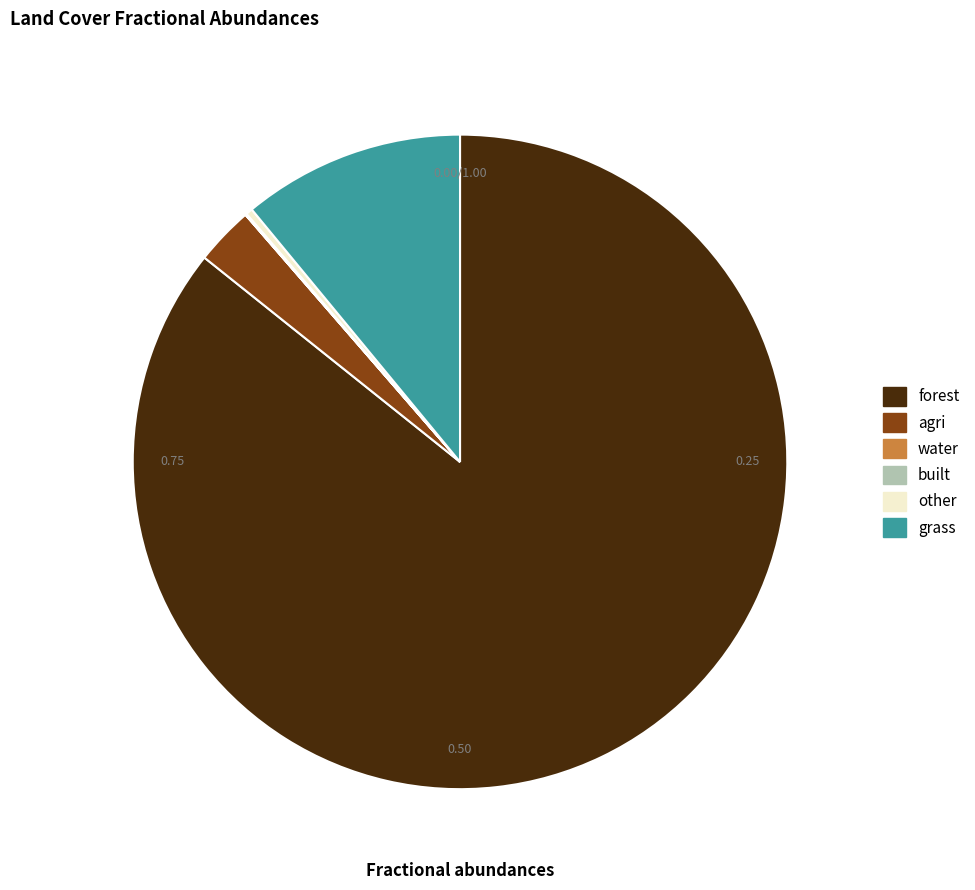

What is the total percentage of built and grass?

11.0%